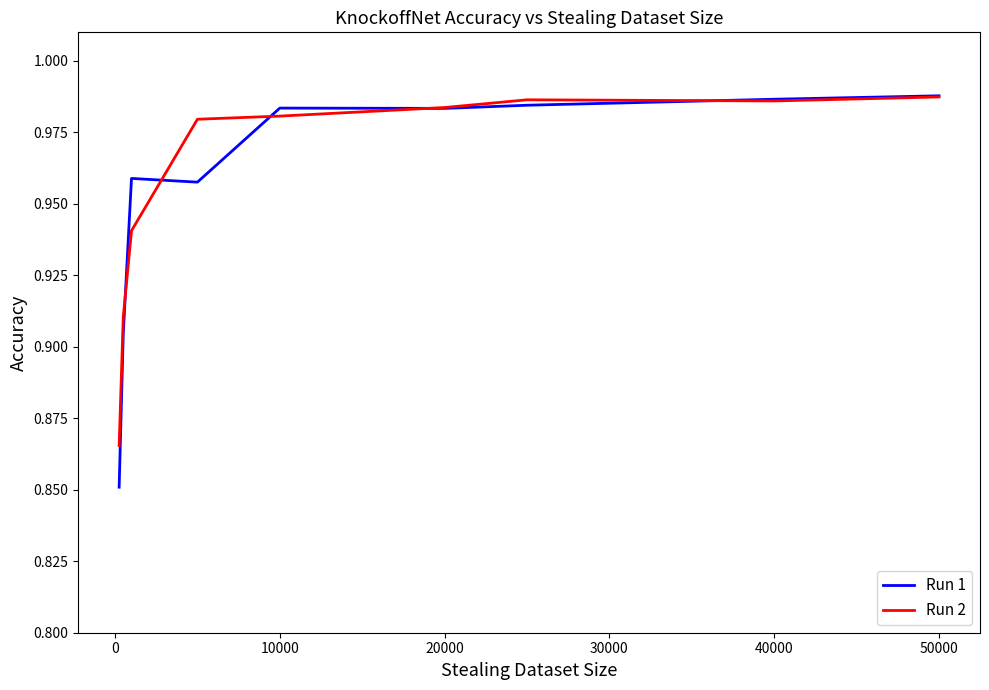

Which series has the widest spread of values?

Run 1